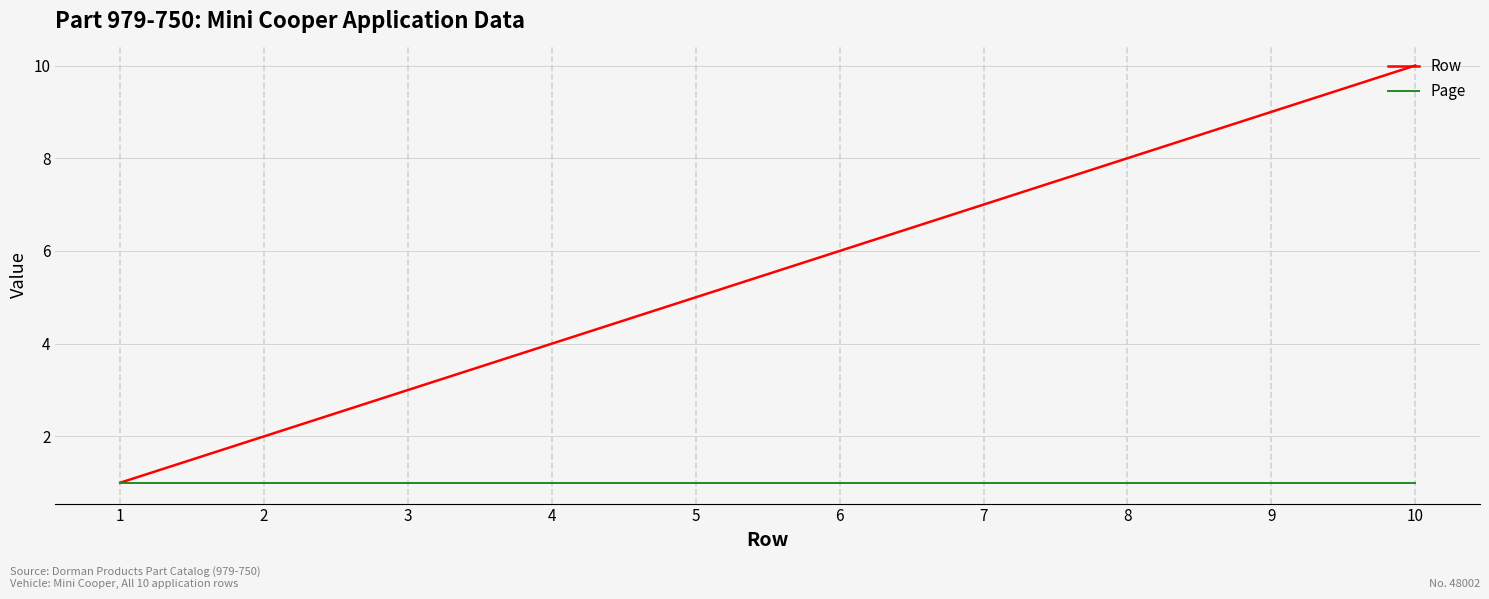

Count the number of categories in the chart.

10